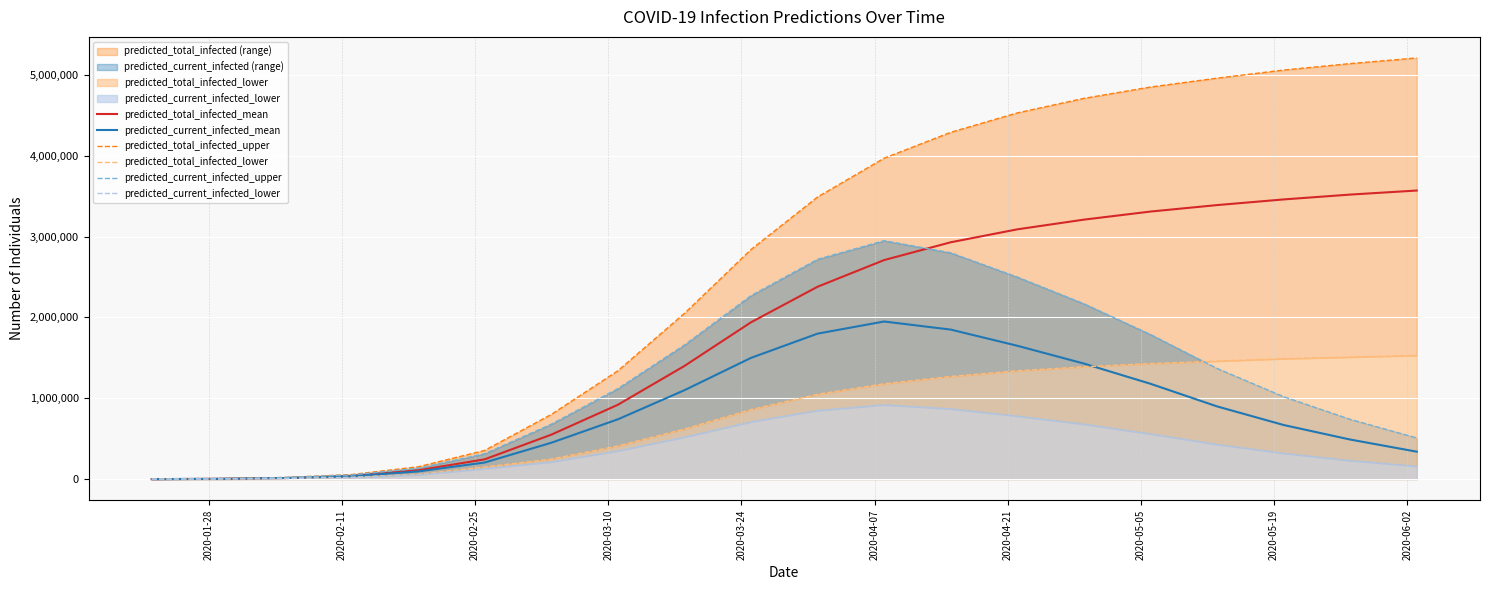

What is the maximum value for predicted_total_infected_lower?

1530000